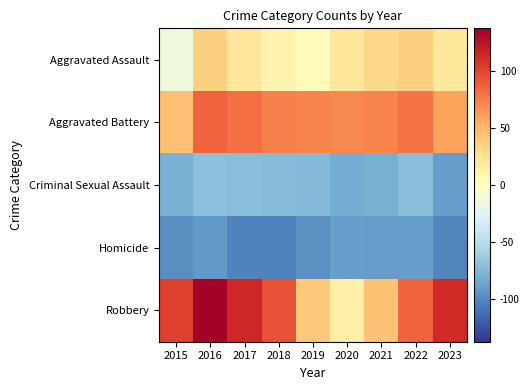

Reading right to left, extract all data points from this chart.

Aggravated Assault: 2023=20.1	2022=36.1	2021=32.1	2020=21.1	2019=3.1	2018=9.1	2017=21.1	2016=36.1	2015=-14.9
Aggravated Battery: 2023=59.1	2022=80.1	2021=72.1	2020=70.1	2019=72.1	2018=73.1	2017=81.1	2016=86.1	2015=44.1
Criminal Sexual Assault: 2023=-89.9	2022=-70.9	2021=-79.9	2020=-81.9	2019=-72.9	2018=-71.9	2017=-70.9	2016=-69.9	2015=-78.9
Homicide: 2023=-100.9	2022=-89.9	2021=-89.9	2020=-87.9	2019=-95.9	2018=-101.9	2017=-101.9	2016=-91.9	2015=-96.9
Robbery: 2023=113.1	2022=86.1	2021=43.1	2020=14.1	2019=40.1	2018=94.1	2017=114.1	2016=137.1	2015=102.1